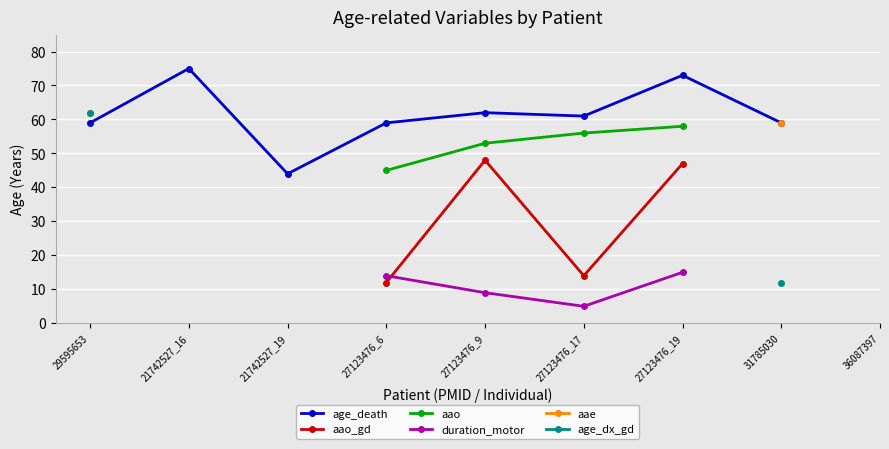

True or false: aao_gd and age_death cross at least once.

False